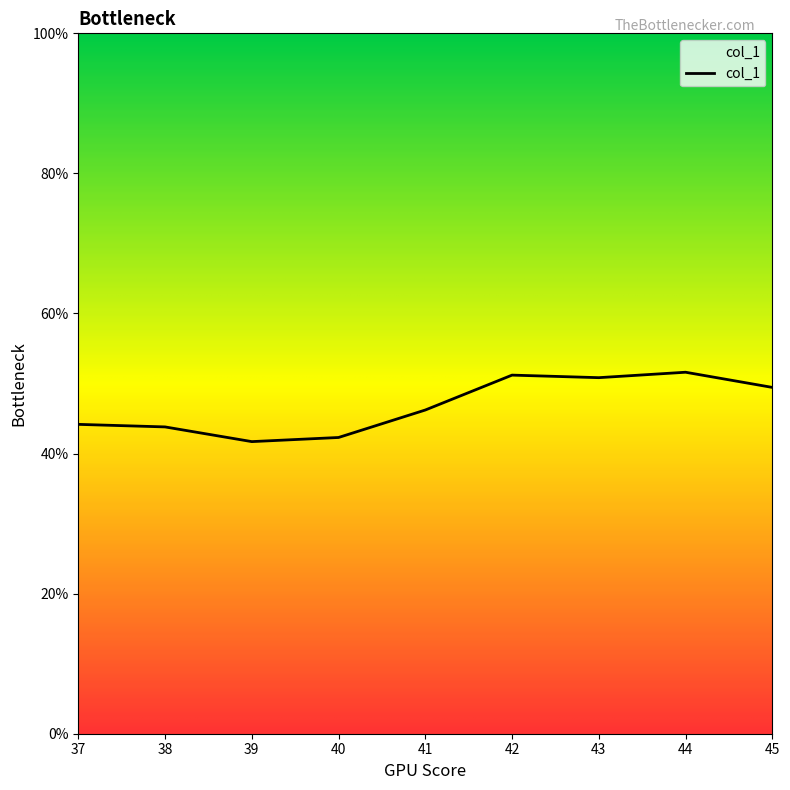

How many values are between 0 and 1?

9